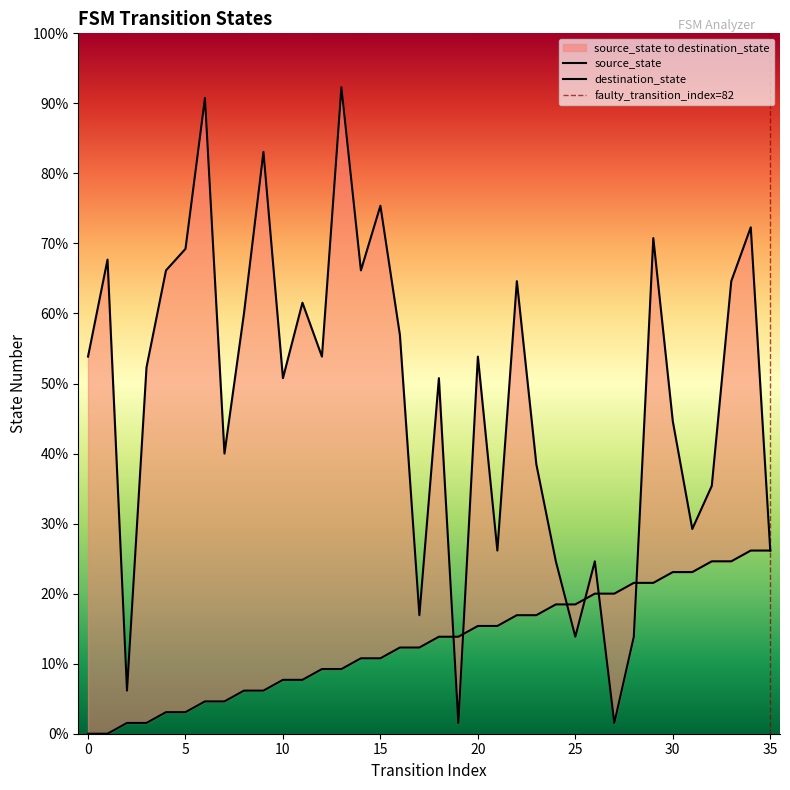

Reading left to right, what are all the values shown in this chart?

source_state: 0=0	1=0	2=1	3=1	4=2	5=2	6=3	7=3	8=4	9=4	10=5	11=5	12=6	13=6	14=7	15=7	16=8	17=8	18=9	19=9	20=10	21=10	22=11	23=11	24=12	25=12	26=13	27=13	28=14	29=14	30=15	31=15	32=16	33=16	34=17	35=17
destination_state: 0=35	1=44	2=4	3=34	4=43	5=45	6=59	7=26	8=39	9=54	10=33	11=40	12=35	13=60	14=43	15=49	16=37	17=11	18=33	19=1	20=35	21=17	22=42	23=25	24=16	25=9	26=16	27=1	28=9	29=46	30=29	31=19	32=23	33=42	34=47	35=17